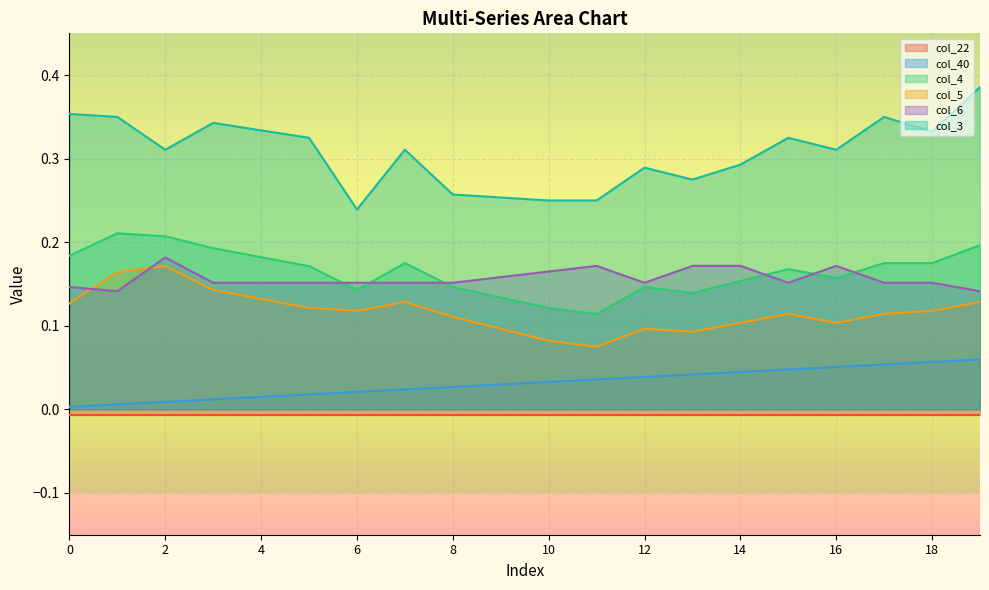

Which label corresponds to the largest value in the chart?

19